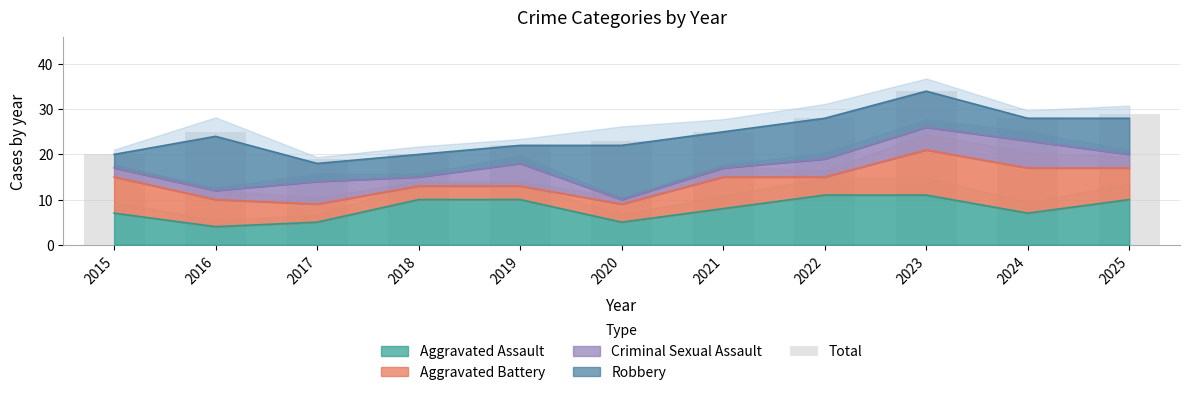

Is it true that the value at 2025 is 17?

False